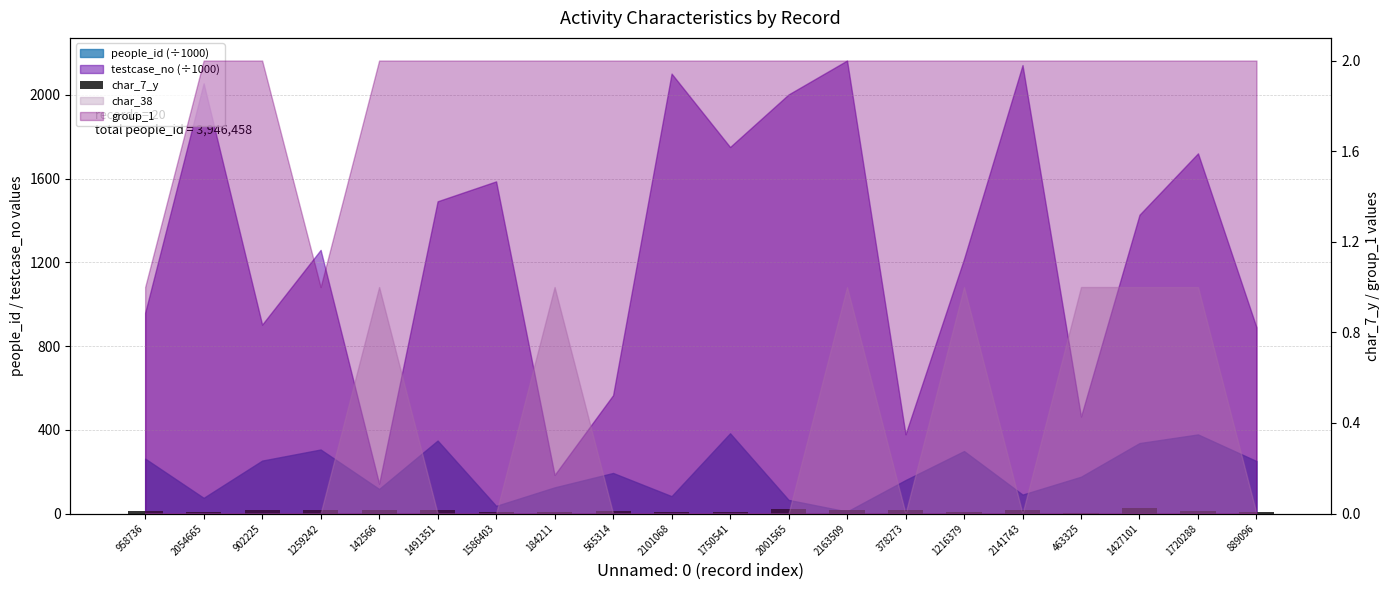

Are the bars grouped side by side (vs. stacked)?

No